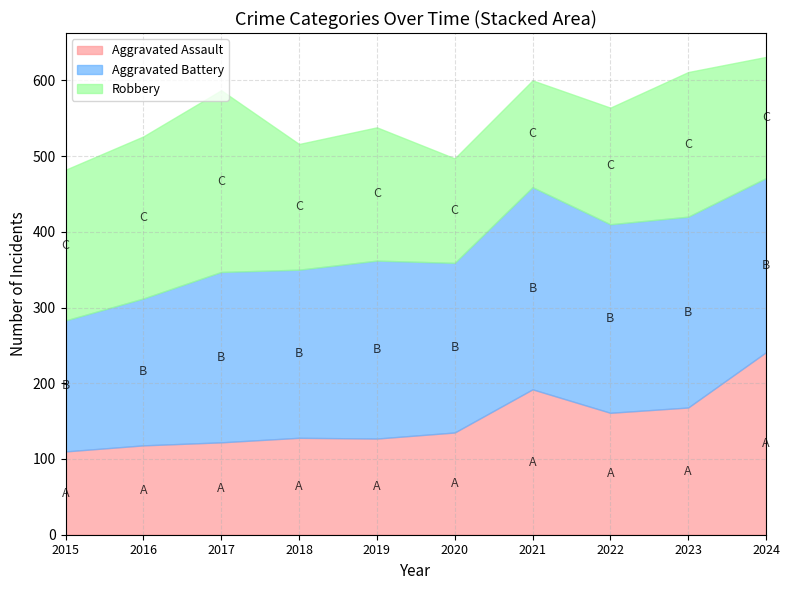

Where is the first local minimum for Robbery?

2018